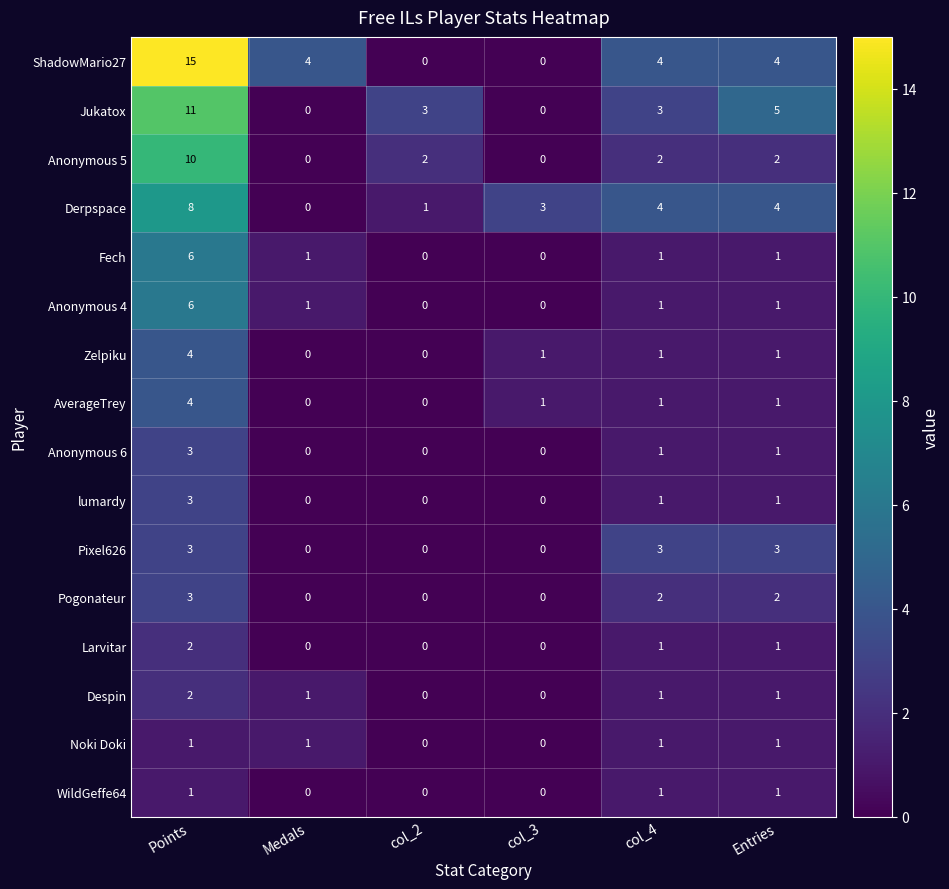

Which series has the largest total across all categories?

ShadowMario27